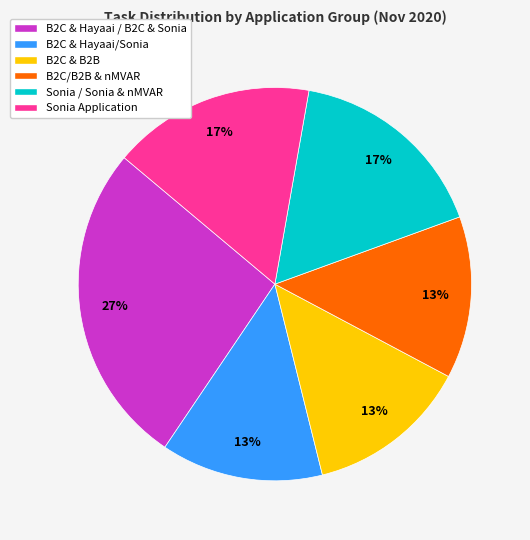

Is there a majority slice in this chart?

No